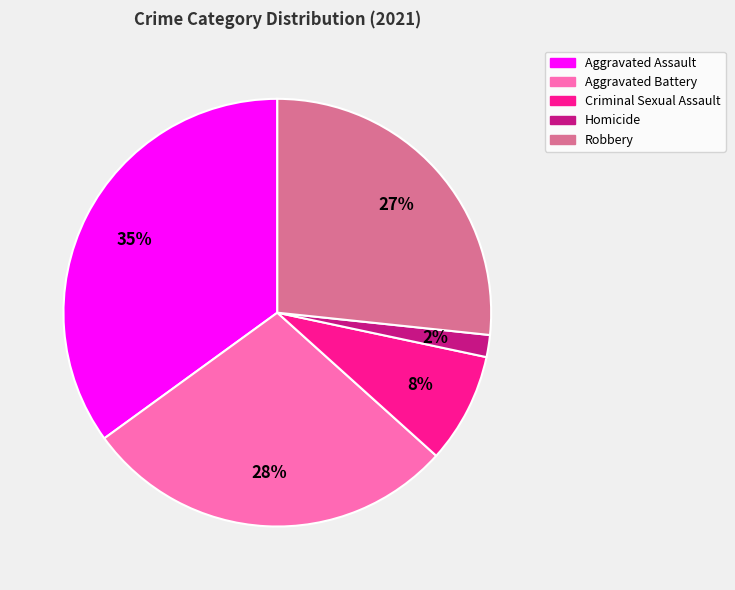

Between Robbery and Homicide, which is larger?

Robbery